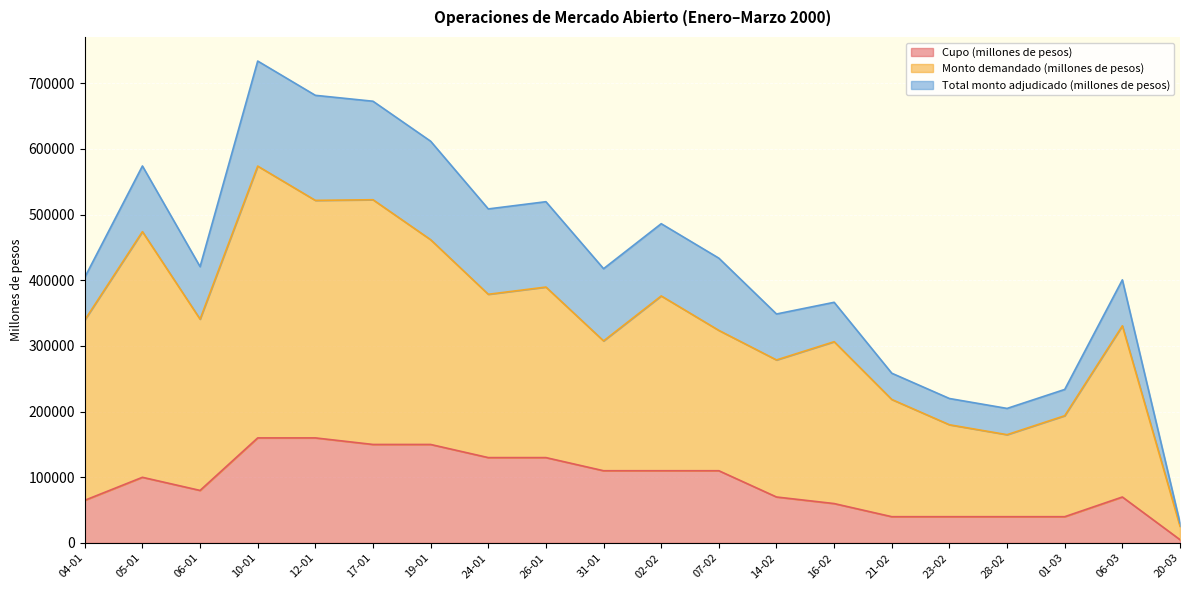

What is the approximate value of Monto demandado (millones de pesos) at 06-03, to the nearest 50?

330700